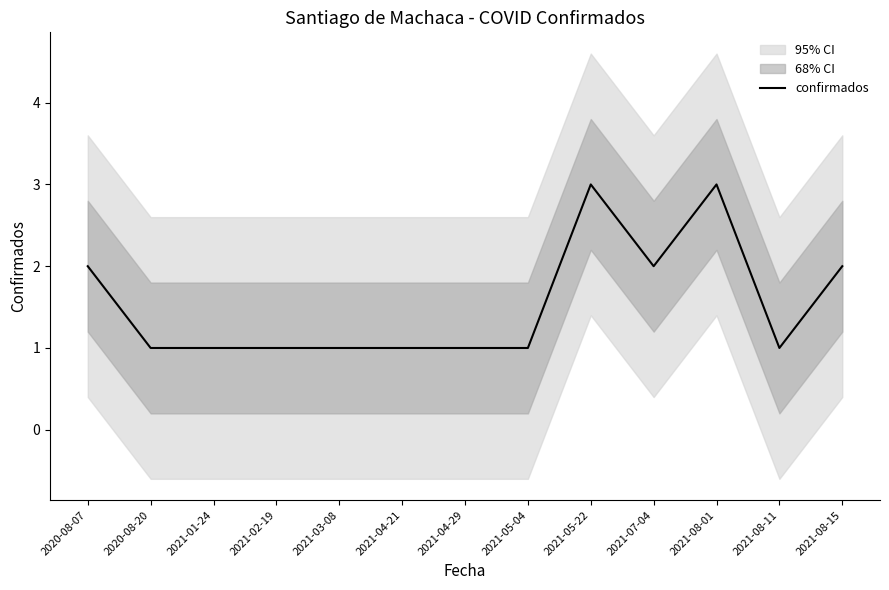

Rank the categories by value from lowest to highest.

2020-08-20, 2021-01-24, 2021-02-19, 2021-03-08, 2021-04-21, 2021-04-29, 2021-05-04, 2021-08-11, 2020-08-07, 2021-07-04, 2021-08-15, 2021-05-22, 2021-08-01